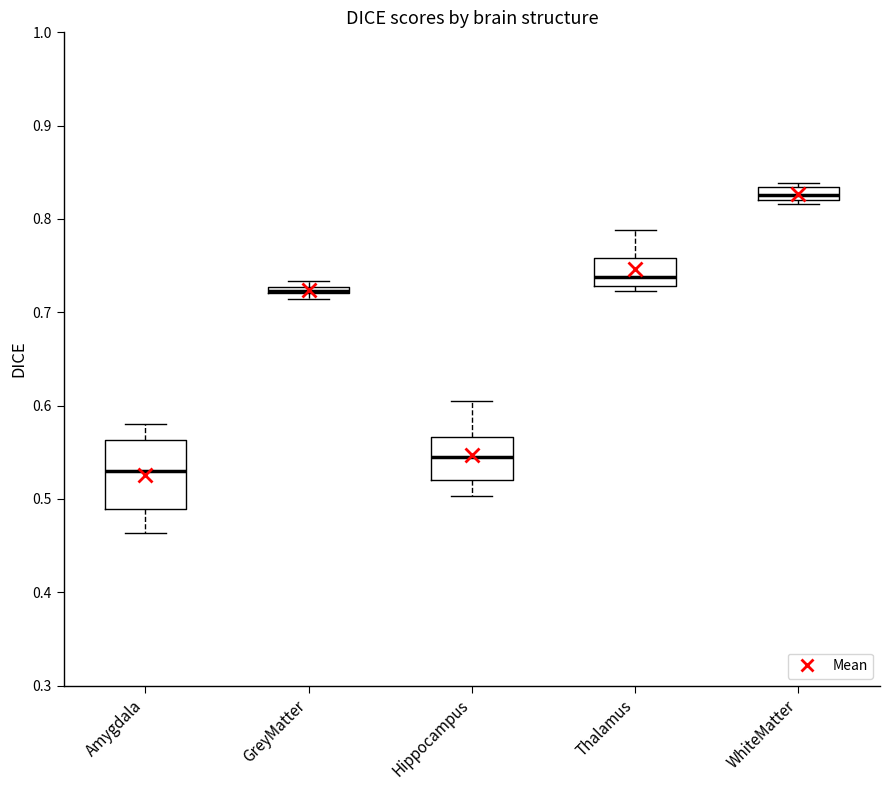

Which box is the tallest, from its lower edge to its upper edge?

Amygdala